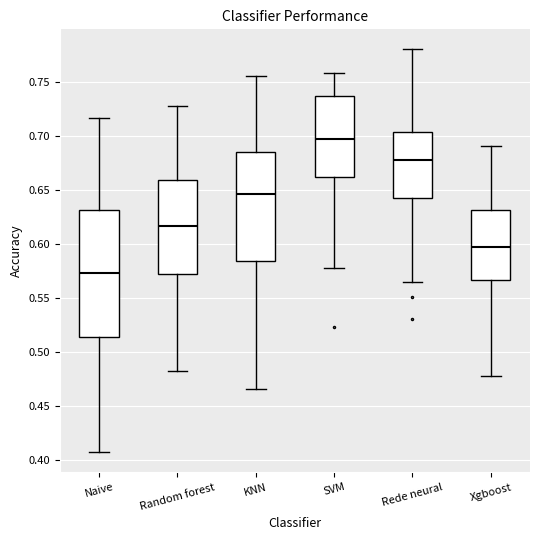

Which box's median line is the lowest?

Naive